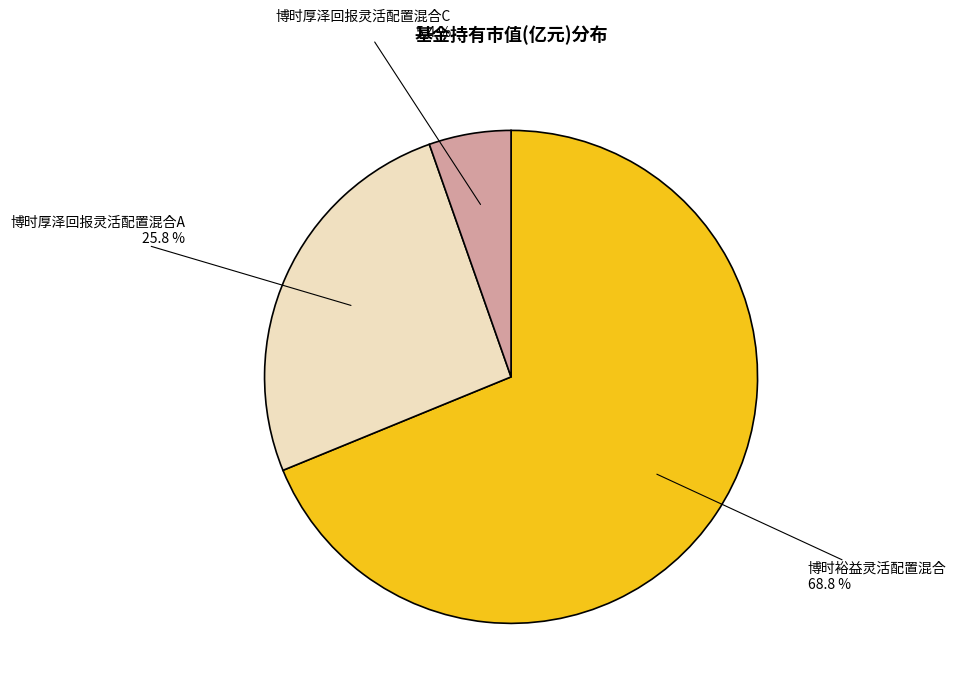

Is it true that 博时厚泽回报灵活配置混合A is 11% of the pie?

False